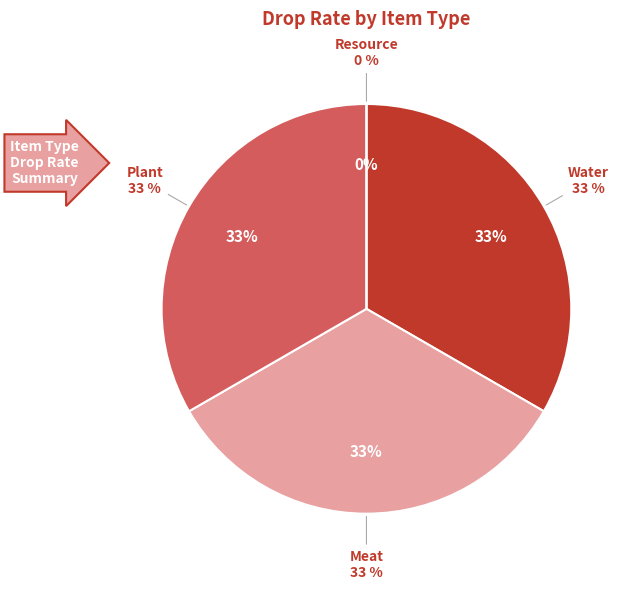

What is the largest slice in the pie chart?

Plant